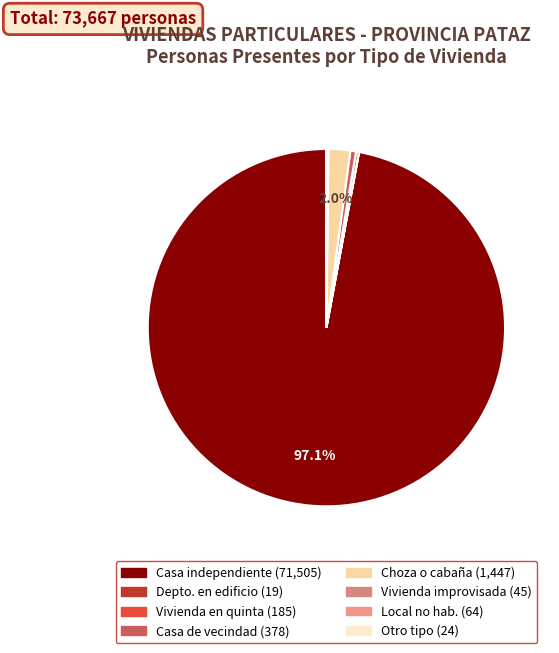

Which category has the smallest portion of the pie?

Departamento en edificio (002)